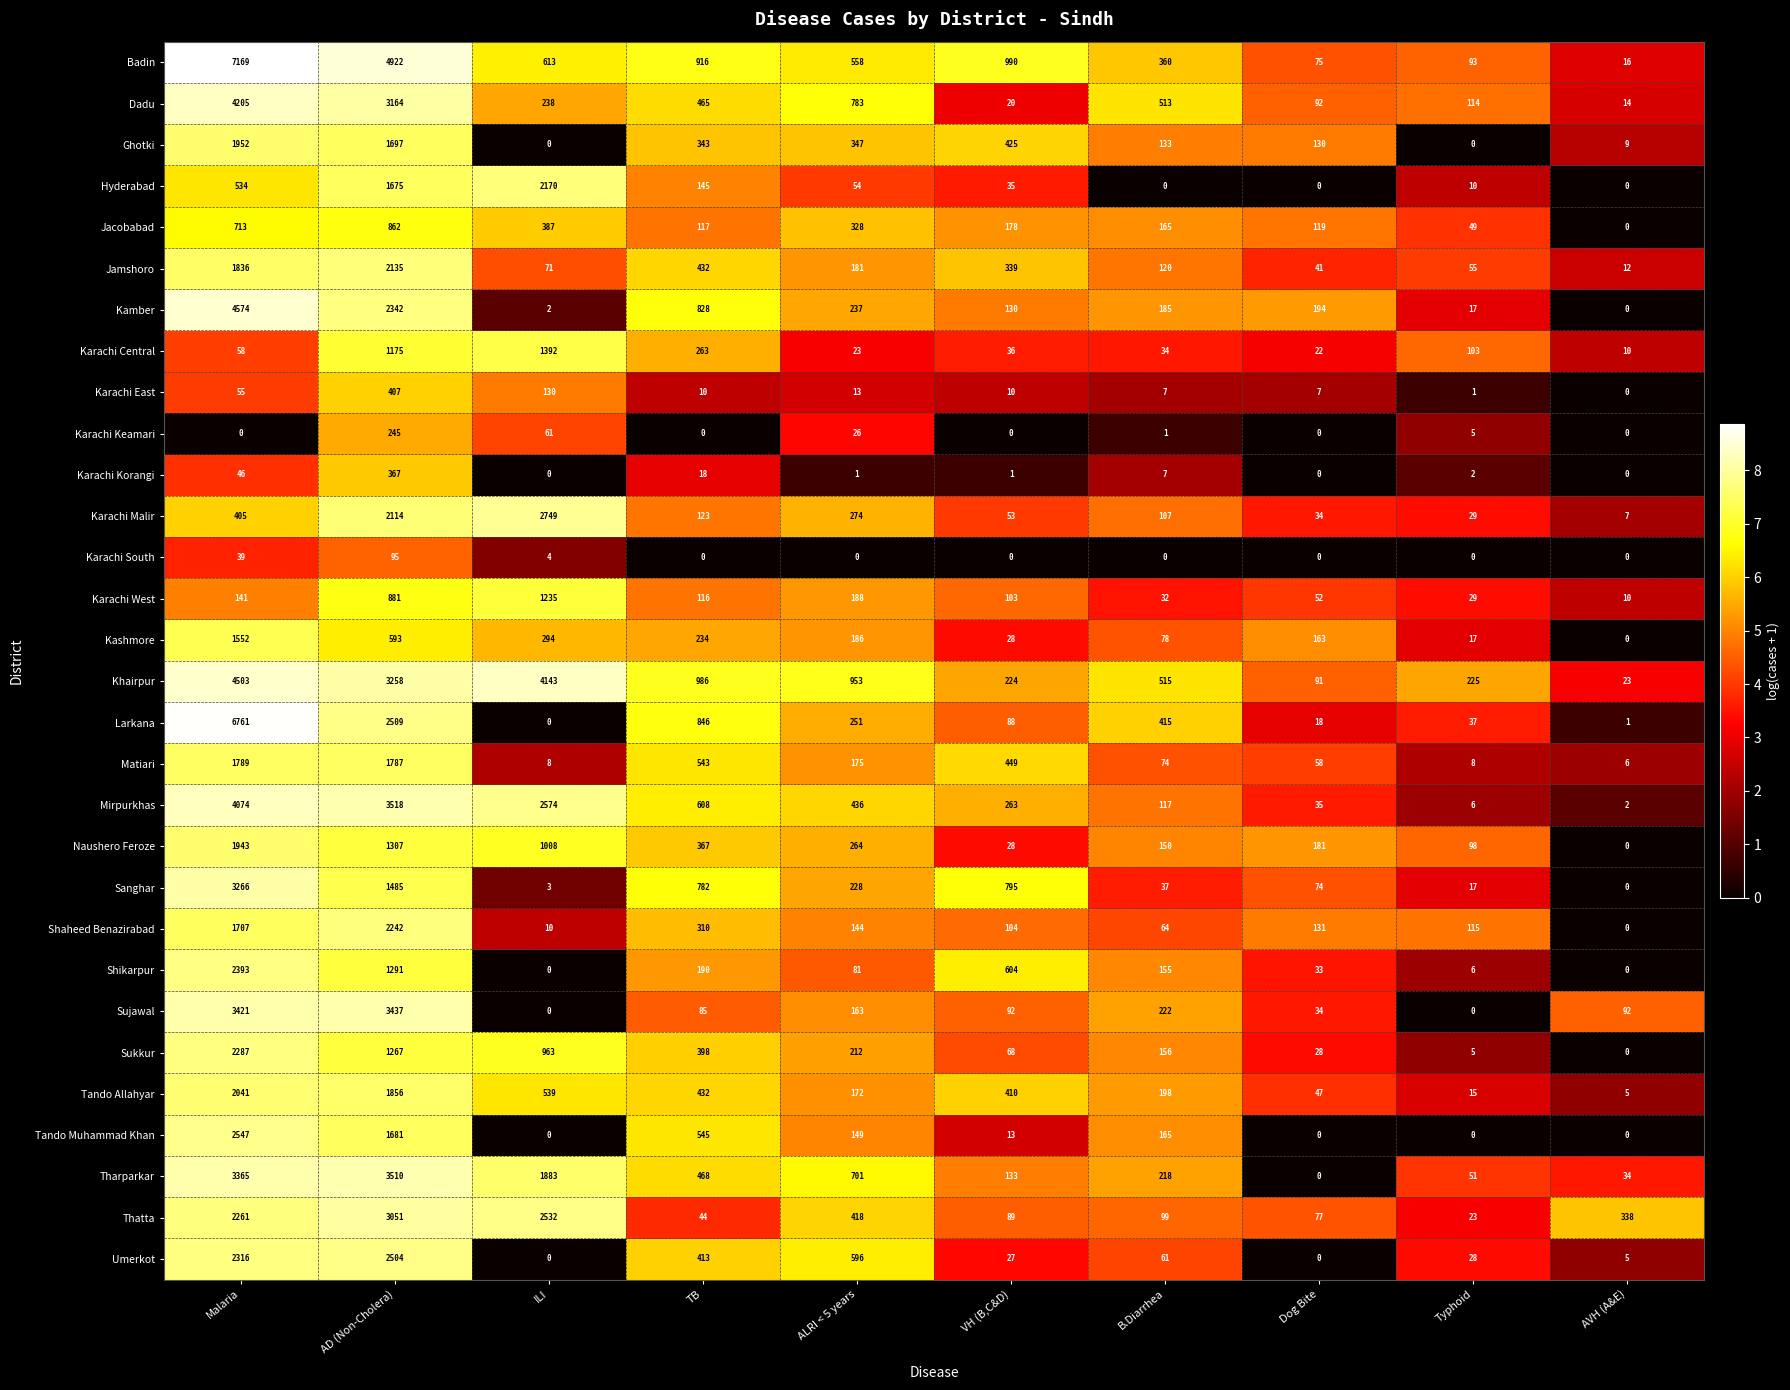

Which series changed the most between B.Diarrhea and Dog Bite?

Khairpur